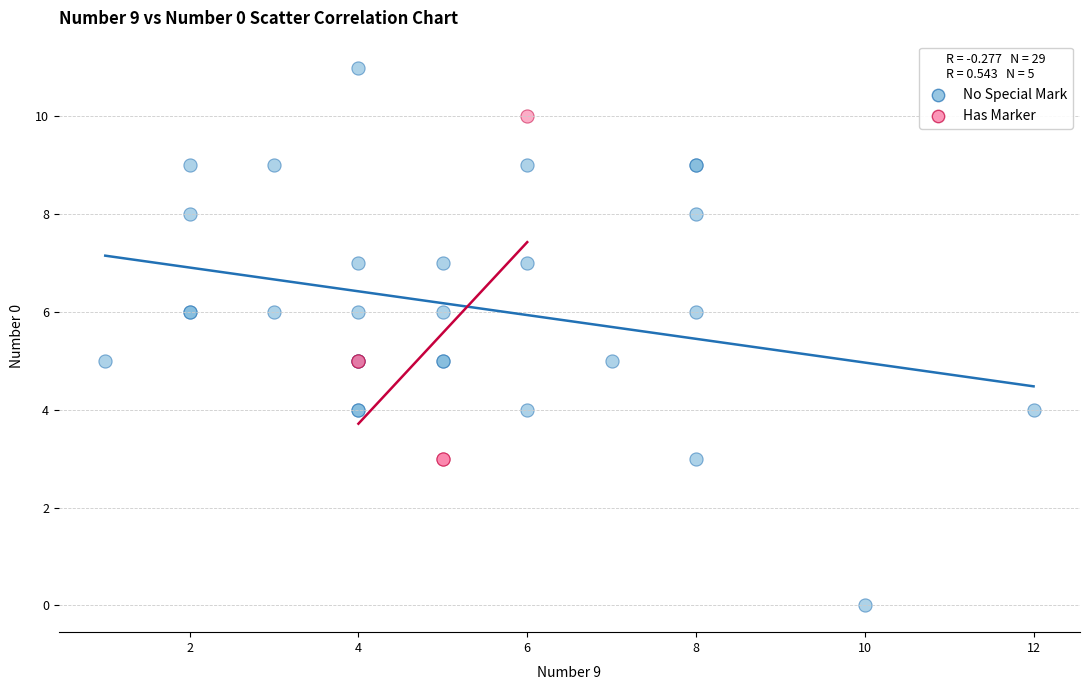

Which series has the largest Y range (max minus min)?

No Special Mark